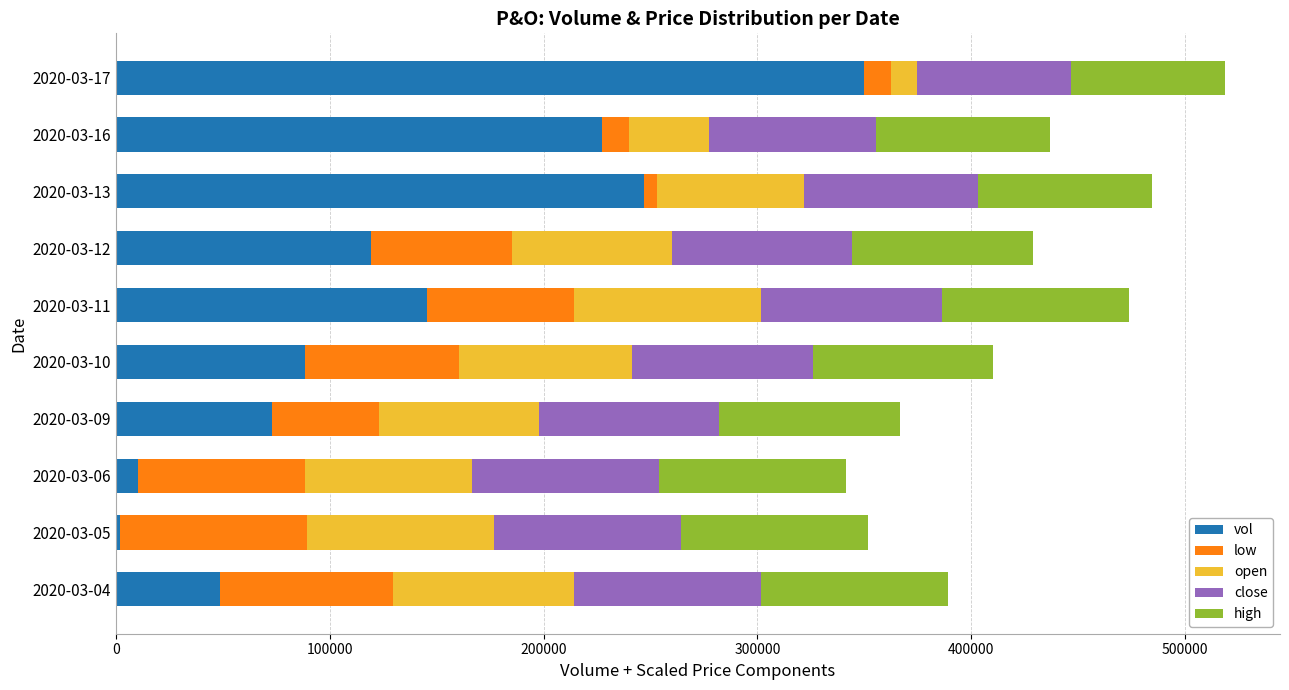

At which label does vol reach its peak?

2020-03-17